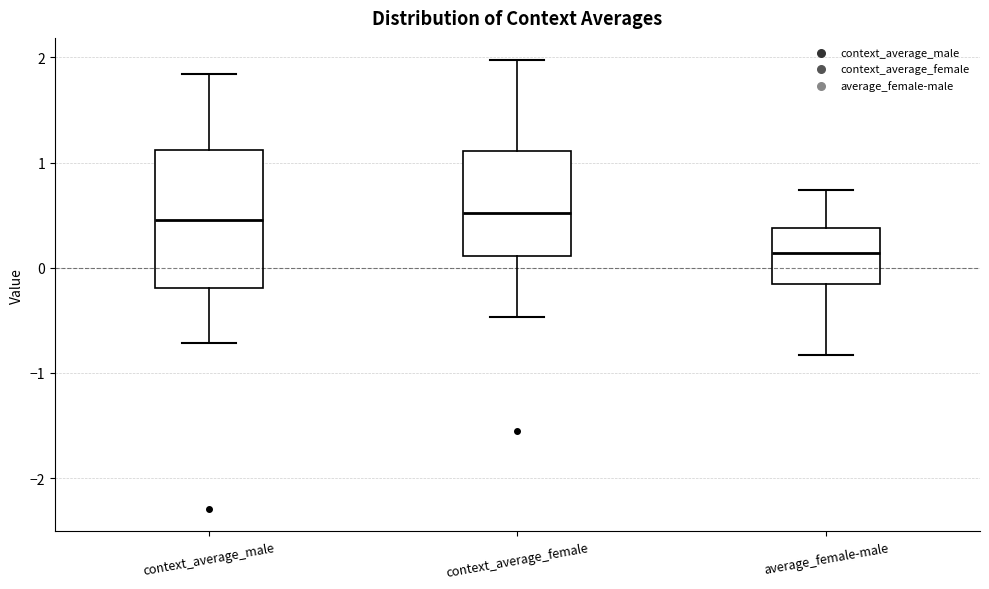

Where does the upper whisker of the box for average_female-male end on the y-axis? The values are not printed on the chart, so give them approximately, as read against the axis.

0.7